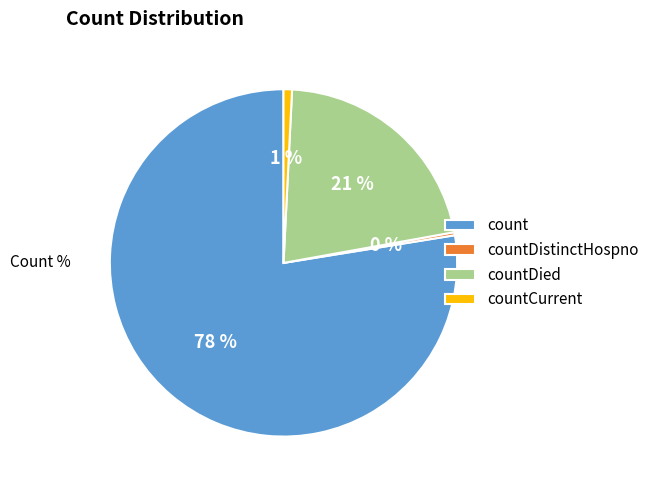

Does countDied represent more than half of the total?

No